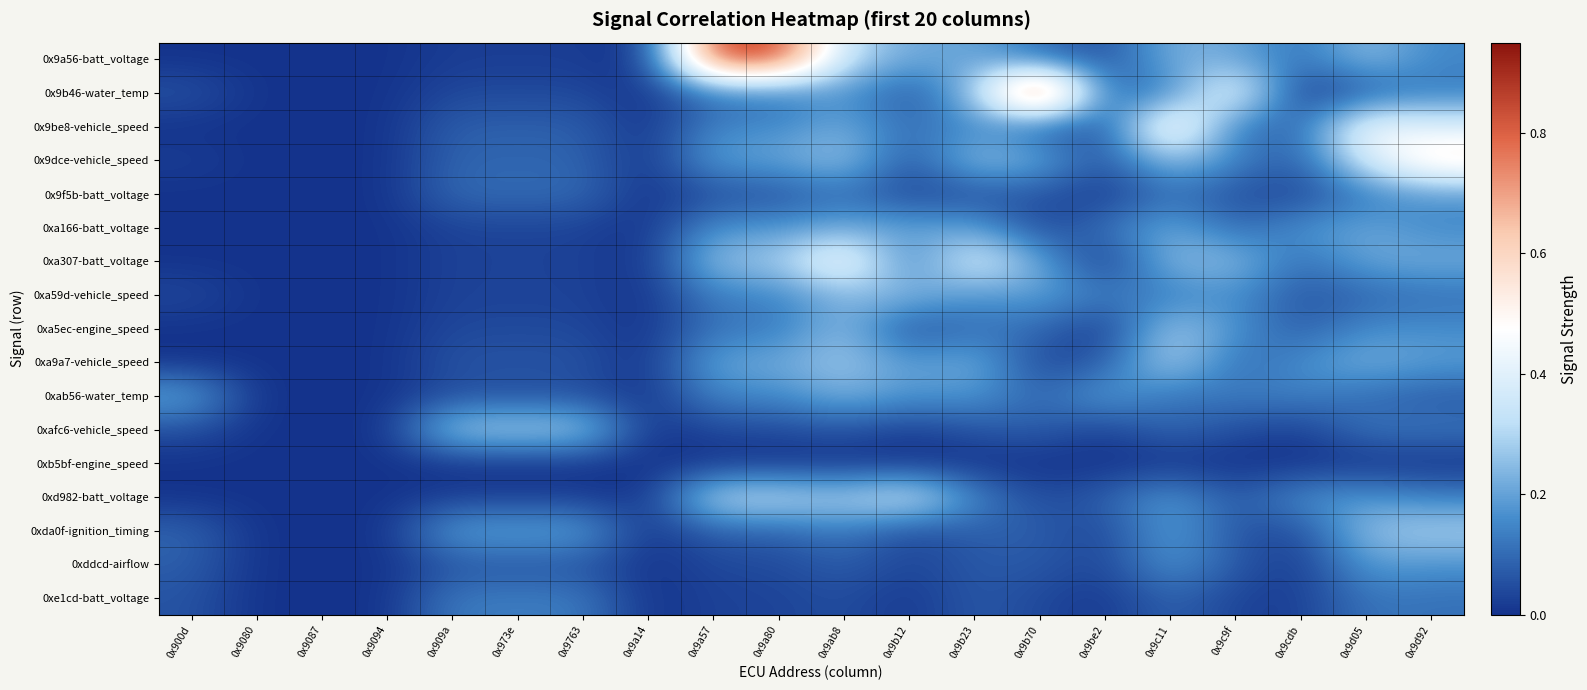

Reading right to left, what are all the values shown in this chart?

0x9a56-batt_voltage: 0x9d92=0.1	0x9d05=0.3	0x9cdb=0.1	0x9c9f=0.2	0x9c11=0.2	0x9be2=0.1	0x9b70=0.1	0x9b23=0.2	0x9b12=0.2	0x9ab8=0.3	0x9a80=0.9	0x9a57=0.9	0x9a14=0.0	0x9763=0.0	0x973e=0.0	0x909a=0.0	0x9094=0.0	0x9087=0.0	0x9080=0.0	0x900d=0.0
0x9b46-water_temp: 0x9d92=0.1	0x9d05=0.1	0x9cdb=0.0	0x9c9f=0.5	0x9c11=0.1	0x9be2=0.1	0x9b70=0.9	0x9b23=0.3	0x9b12=0.1	0x9ab8=0.2	0x9a80=0.1	0x9a57=0.1	0x9a14=0.0	0x9763=0.0	0x973e=0.0	0x909a=0.0	0x9094=0.0	0x9087=0.0	0x9080=0.0	0x900d=0.1
0x9be8-vehicle_speed: 0x9d92=0.4	0x9d05=0.5	0x9cdb=0.1	0x9c9f=0.1	0x9c11=0.6	0x9be2=0.0	0x9b70=0.1	0x9b23=0.2	0x9b12=0.1	0x9ab8=0.2	0x9a80=0.1	0x9a57=0.1	0x9a14=0.0	0x9763=0.1	0x973e=0.1	0x909a=0.1	0x9094=0.0	0x9087=0.0	0x9080=0.0	0x900d=0.0
0x9dce-vehicle_speed: 0x9d92=0.6	0x9d05=0.4	0x9cdb=0.1	0x9c9f=0.1	0x9c11=0.3	0x9be2=0.1	0x9b70=0.2	0x9b23=0.3	0x9b12=0.1	0x9ab8=0.3	0x9a80=0.2	0x9a57=0.2	0x9a14=0.0	0x9763=0.1	0x973e=0.1	0x909a=0.1	0x9094=0.0	0x9087=0.0	0x9080=0.0	0x900d=0.0
0x9f5b-batt_voltage: 0x9d92=0.2	0x9d05=0.1	0x9cdb=0.0	0x9c9f=0.1	0x9c11=0.1	0x9be2=0.0	0x9b70=0.1	0x9b23=0.1	0x9b12=0.0	0x9ab8=0.1	0x9a80=0.1	0x9a57=0.1	0x9a14=0.0	0x9763=0.1	0x973e=0.1	0x909a=0.1	0x9094=0.0	0x9087=0.0	0x9080=0.0	0x900d=0.0
0xa166-batt_voltage: 0x9d92=0.1	0x9d05=0.2	0x9cdb=0.2	0x9c9f=0.1	0x9c11=0.2	0x9be2=0.1	0x9b70=0.0	0x9b23=0.2	0x9b12=0.2	0x9ab8=0.2	0x9a80=0.2	0x9a57=0.2	0x9a14=0.0	0x9763=0.0	0x973e=0.0	0x909a=0.0	0x9094=0.0	0x9087=0.0	0x9080=0.0	0x900d=0.0
0xa307-batt_voltage: 0x9d92=0.2	0x9d05=0.2	0x9cdb=0.1	0x9c9f=0.2	0x9c11=0.2	0x9be2=0.0	0x9b70=0.2	0x9b23=0.4	0x9b12=0.1	0x9ab8=0.5	0x9a80=0.3	0x9a57=0.3	0x9a14=0.0	0x9763=0.0	0x973e=0.0	0x909a=0.0	0x9094=0.0	0x9087=0.0	0x9080=0.0	0x900d=0.0
0xa59d-vehicle_speed: 0x9d92=0.1	0x9d05=0.1	0x9cdb=0.1	0x9c9f=0.2	0x9c11=0.1	0x9be2=0.1	0x9b70=0.2	0x9b23=0.2	0x9b12=0.2	0x9ab8=0.2	0x9a80=0.1	0x9a57=0.1	0x9a14=0.0	0x9763=0.0	0x973e=0.0	0x909a=0.0	0x9094=0.0	0x9087=0.0	0x9080=0.0	0x900d=0.0
0xa5ec-engine_speed: 0x9d92=0.2	0x9d05=0.2	0x9cdb=0.1	0x9c9f=0.2	0x9c11=0.3	0x9be2=0.0	0x9b70=0.1	0x9b23=0.1	0x9b12=0.0	0x9ab8=0.3	0x9a80=0.1	0x9a57=0.1	0x9a14=0.0	0x9763=0.0	0x973e=0.0	0x909a=0.0	0x9094=0.0	0x9087=0.0	0x9080=0.0	0x900d=0.0
0xa9a7-vehicle_speed: 0x9d92=0.2	0x9d05=0.2	0x9cdb=0.2	0x9c9f=0.1	0x9c11=0.3	0x9be2=0.1	0x9b70=0.0	0x9b23=0.2	0x9b12=0.2	0x9ab8=0.3	0x9a80=0.2	0x9a57=0.2	0x9a14=0.0	0x9763=0.1	0x973e=0.1	0x909a=0.1	0x9094=0.0	0x9087=0.0	0x9080=0.0	0x900d=0.0
0xab56-water_temp: 0x9d92=0.1	0x9d05=0.1	0x9cdb=0.1	0x9c9f=0.1	0x9c11=0.1	0x9be2=0.2	0x9b70=0.1	0x9b23=0.2	0x9b12=0.2	0x9ab8=0.2	0x9a80=0.1	0x9a57=0.1	0x9a14=0.0	0x9763=0.1	0x973e=0.1	0x909a=0.1	0x9094=0.0	0x9087=0.0	0x9080=0.0	0x900d=0.2
0xafc6-vehicle_speed: 0x9d92=0.1	0x9d05=0.1	0x9cdb=0.0	0x9c9f=0.1	0x9c11=0.1	0x9be2=0.0	0x9b70=0.1	0x9b23=0.1	0x9b12=0.0	0x9ab8=0.1	0x9a80=0.0	0x9a57=0.0	0x9a14=0.0	0x9763=0.3	0x973e=0.3	0x909a=0.3	0x9094=0.0	0x9087=0.0	0x9080=0.0	0x900d=0.1
0xb5bf-engine_speed: 0x9d92=0.0	0x9d05=0.0	0x9cdb=0.0	0x9c9f=0.0	0x9c11=0.0	0x9be2=0.0	0x9b70=0.0	0x9b23=0.0	0x9b12=0.0	0x9ab8=0.0	0x9a80=0.0	0x9a57=0.0	0x9a14=0.0	0x9763=0.0	0x973e=0.0	0x909a=0.0	0x9094=0.0	0x9087=0.0	0x9080=0.0	0x900d=0.0
0xd982-batt_voltage: 0x9d92=0.1	0x9d05=0.2	0x9cdb=0.2	0x9c9f=0.1	0x9c11=0.2	0x9be2=0.1	0x9b70=0.0	0x9b23=0.1	0x9b12=0.4	0x9ab8=0.3	0x9a80=0.3	0x9a57=0.3	0x9a14=0.0	0x9763=0.0	0x973e=0.0	0x909a=0.0	0x9094=0.0	0x9087=0.0	0x9080=0.0	0x900d=0.0
0xda0f-ignition_timing: 0x9d92=0.3	0x9d05=0.3	0x9cdb=0.0	0x9c9f=0.1	0x9c11=0.2	0x9be2=0.0	0x9b70=0.1	0x9b23=0.1	0x9b12=0.0	0x9ab8=0.1	0x9a80=0.1	0x9a57=0.1	0x9a14=0.0	0x9763=0.2	0x973e=0.2	0x909a=0.2	0x9094=0.0	0x9087=0.0	0x9080=0.0	0x900d=0.1
0xddcd-airflow: 0x9d92=0.2	0x9d05=0.2	0x9cdb=0.0	0x9c9f=0.1	0x9c11=0.2	0x9be2=0.0	0x9b70=0.1	0x9b23=0.1	0x9b12=0.0	0x9ab8=0.1	0x9a80=0.0	0x9a57=0.0	0x9a14=0.0	0x9763=0.1	0x973e=0.1	0x909a=0.1	0x9094=0.0	0x9087=0.0	0x9080=0.0	0x900d=0.1
0xe1cd-batt_voltage: 0x9d92=0.1	0x9d05=0.1	0x9cdb=0.0	0x9c9f=0.0	0x9c11=0.1	0x9be2=0.0	0x9b70=0.0	0x9b23=0.1	0x9b12=0.0	0x9ab8=0.1	0x9a80=0.0	0x9a57=0.0	0x9a14=0.0	0x9763=0.1	0x973e=0.1	0x909a=0.1	0x9094=0.0	0x9087=0.0	0x9080=0.0	0x900d=0.1